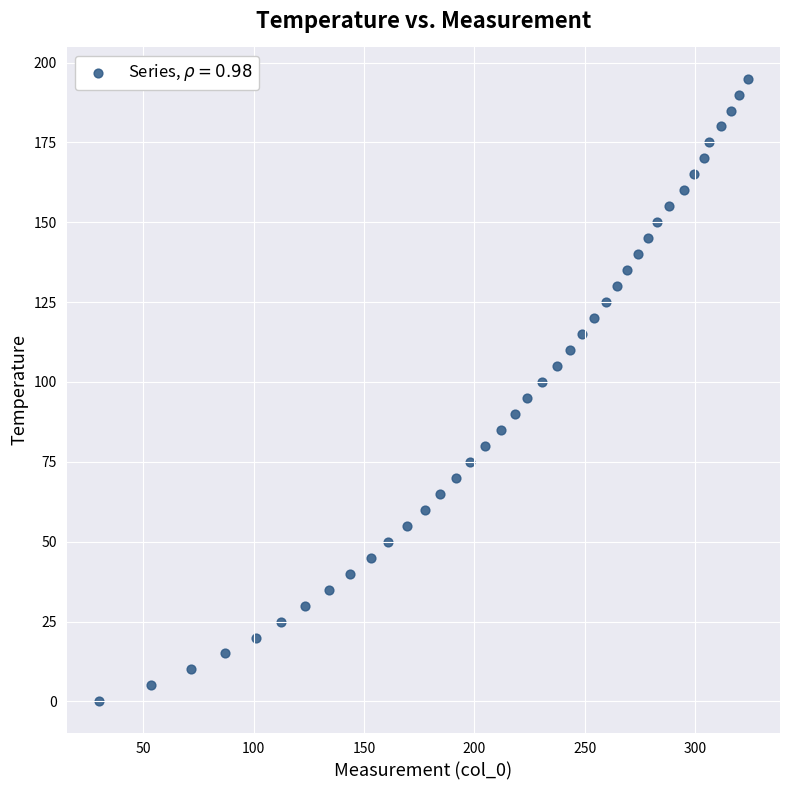

How many data points are displayed?

40